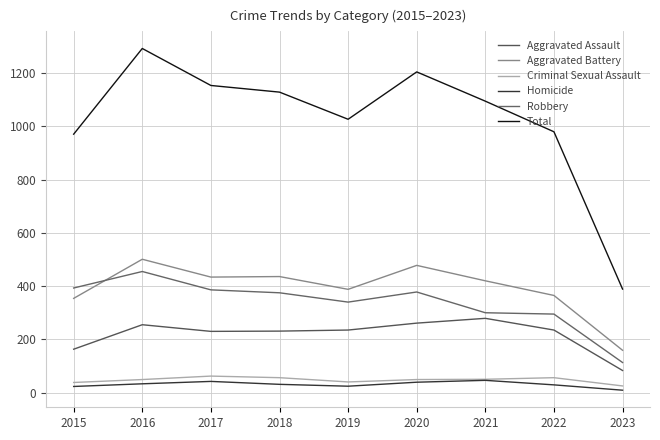

What are all the series names shown in the legend?

Aggravated Assault, Aggravated Battery, Criminal Sexual Assault, Homicide, Robbery, Total